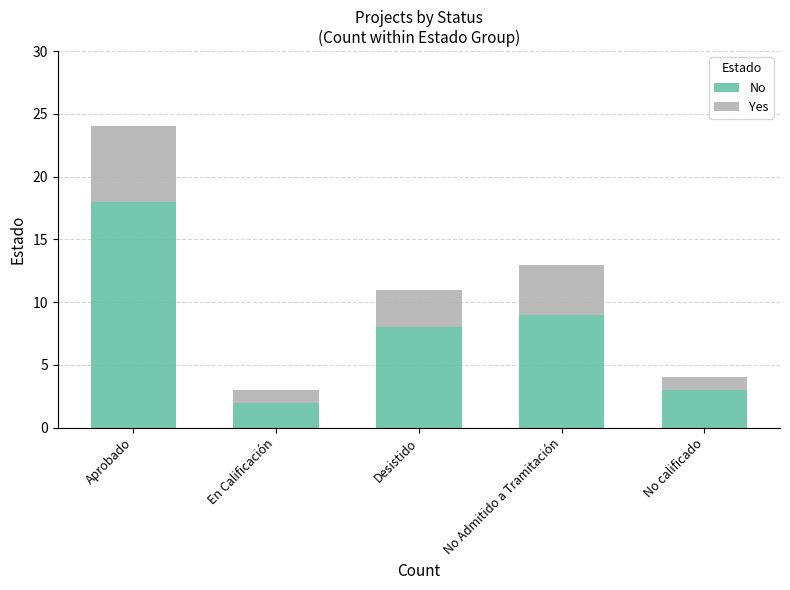

What is the sum of all No values?

40